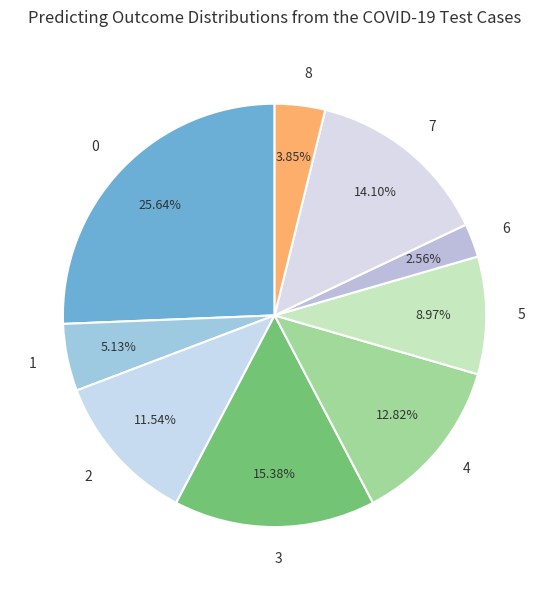

Approximately how many times larger is the value at 0 compared to 2?

2.2